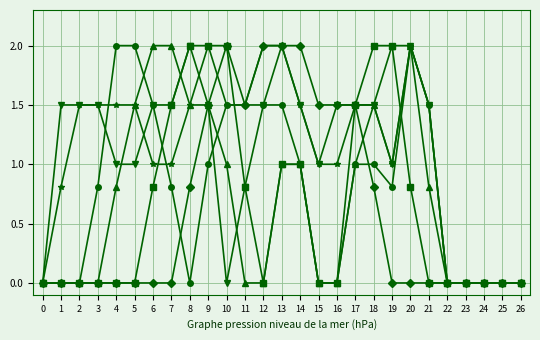

What is the spread (max minus min) of values at 9?

1.0